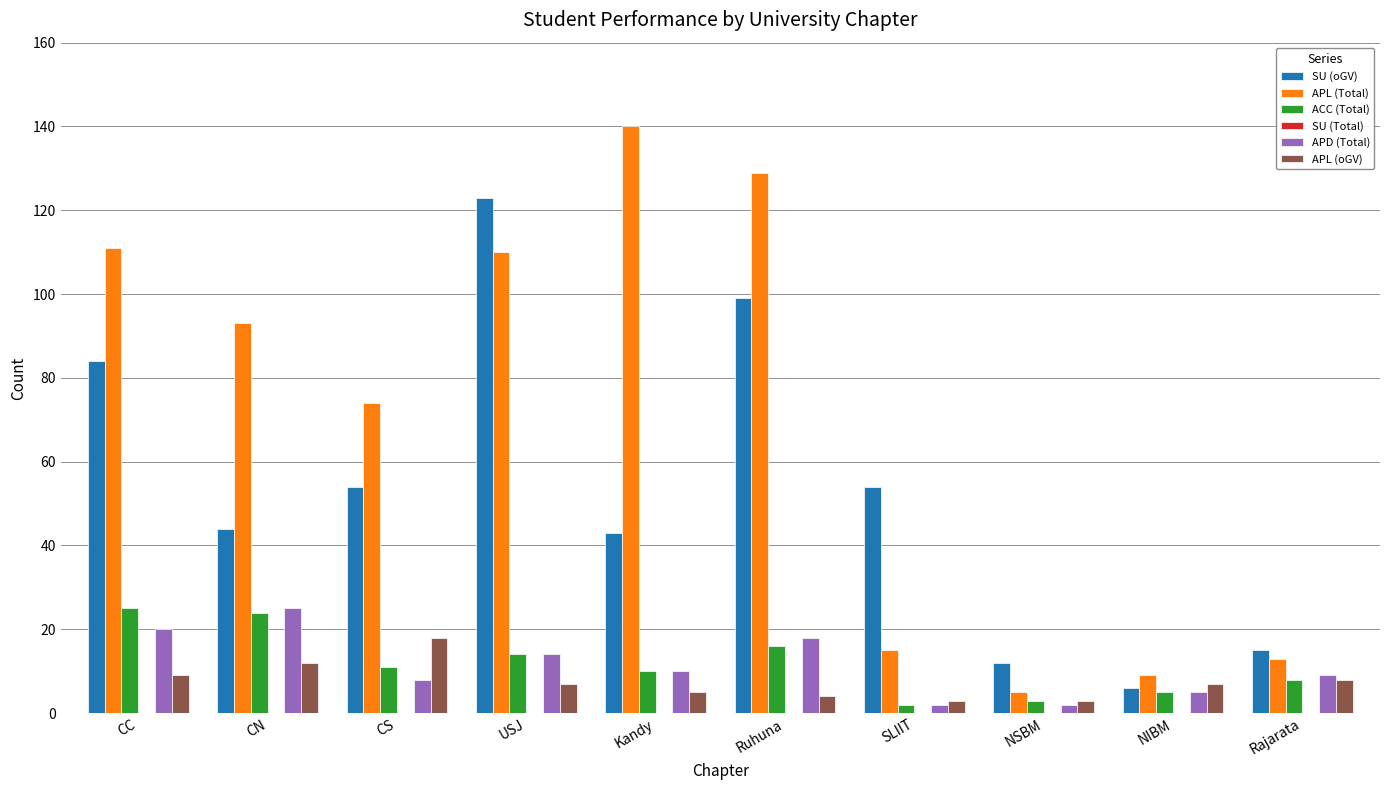

What is the sum of all APL (Total) values?

699